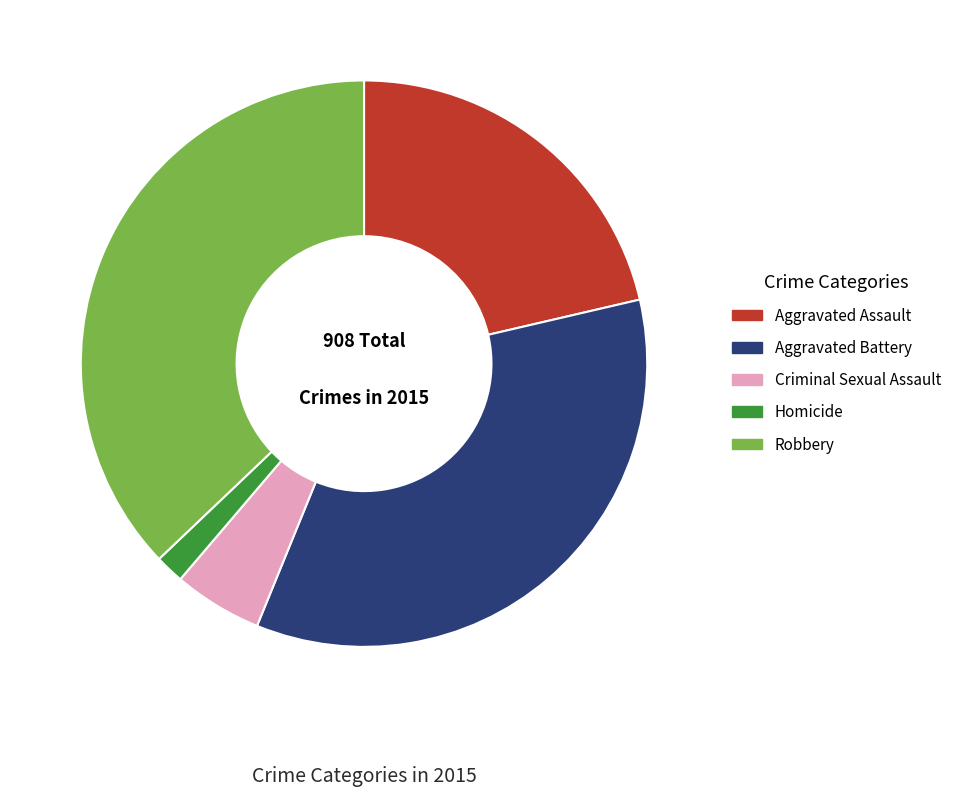

How many slices are in this pie chart?

5